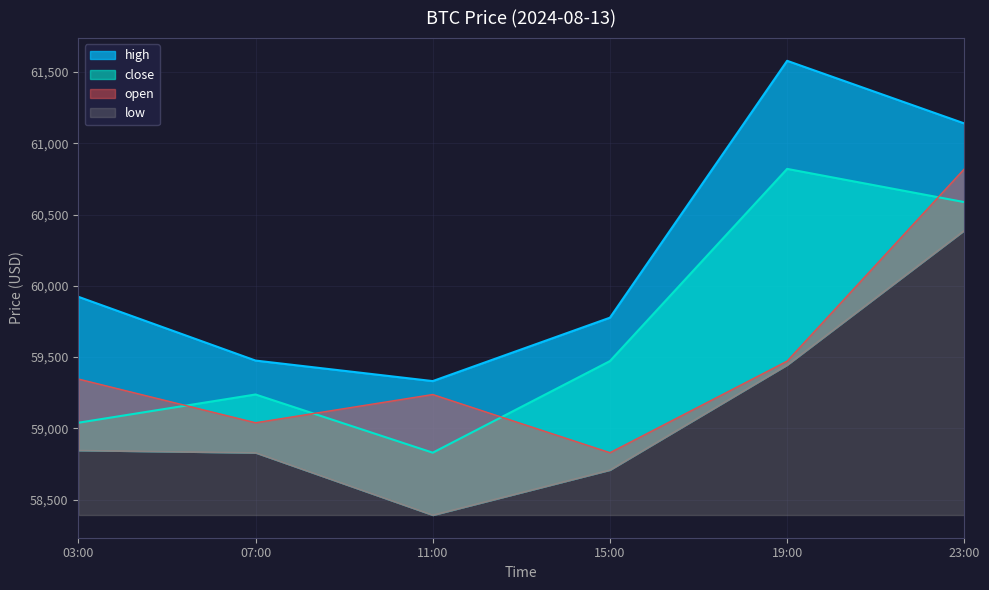

Which label corresponds to the largest value in the chart?

19:00